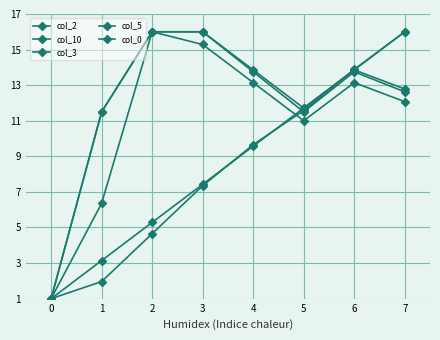

What is the difference between the maximum and minimum values in the col_10 series?

15.0